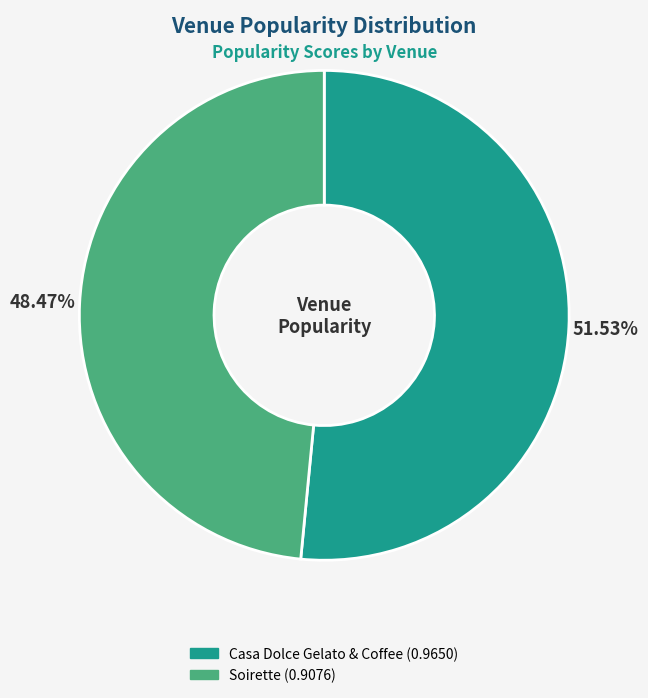

To the nearest percent, what percentage of the pie is Casa Dolce Gelato & Coffee?

52%